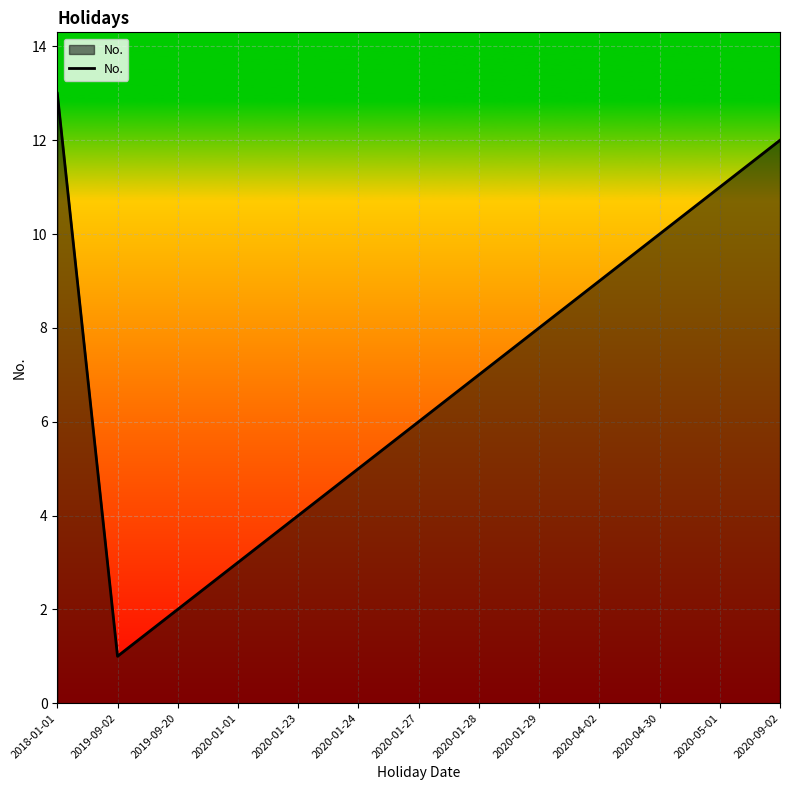

At which label is the value closest to 7?

2020-01-28